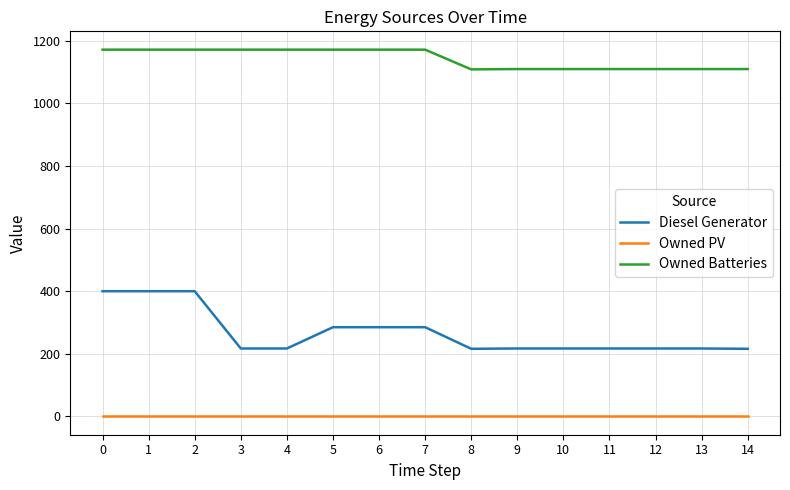

Which series has the largest total across all categories?

Owned Batteries